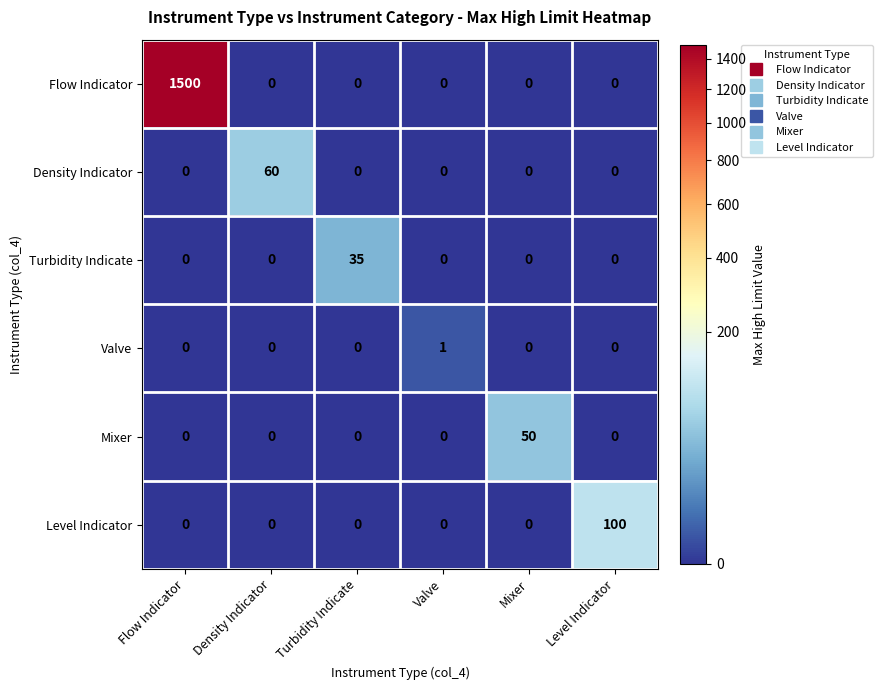

Which series has the largest total across all categories?

Flow Indicator